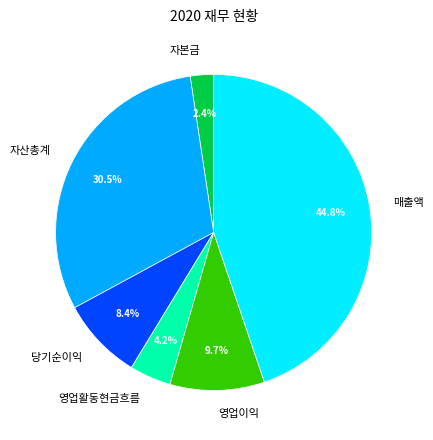

Which has a higher value, 자산총계 or 매출액?

매출액